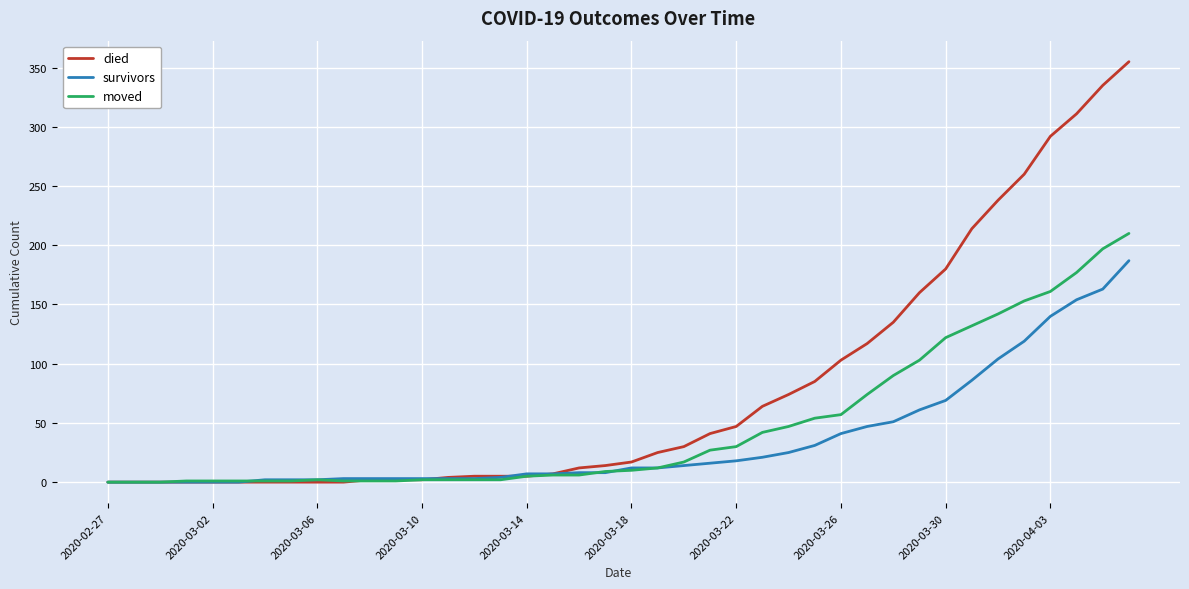

Which series has the largest range (max minus min)?

died